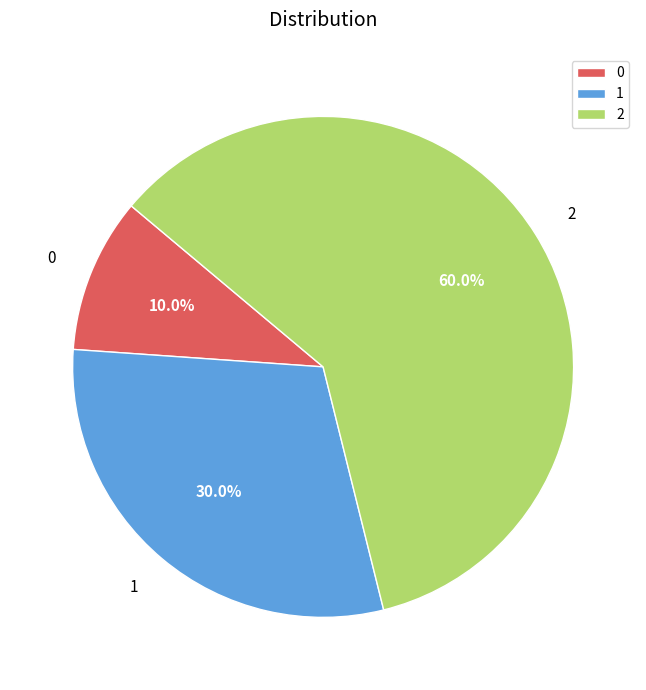

To the nearest percent, what percentage of the pie is 2?

60%